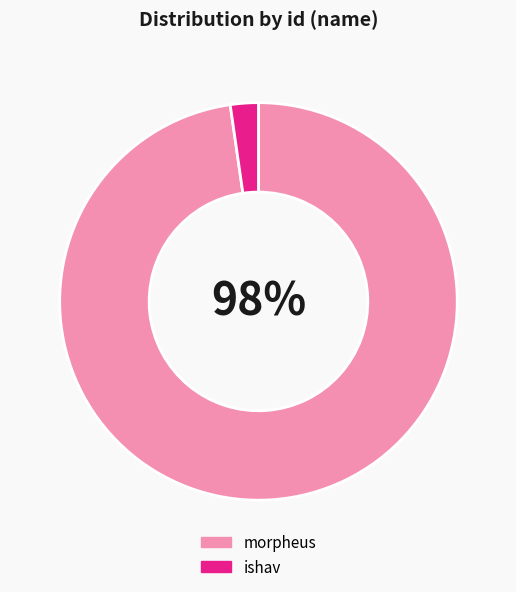

What percentage is the ishav slice, to the nearest percent?

2%